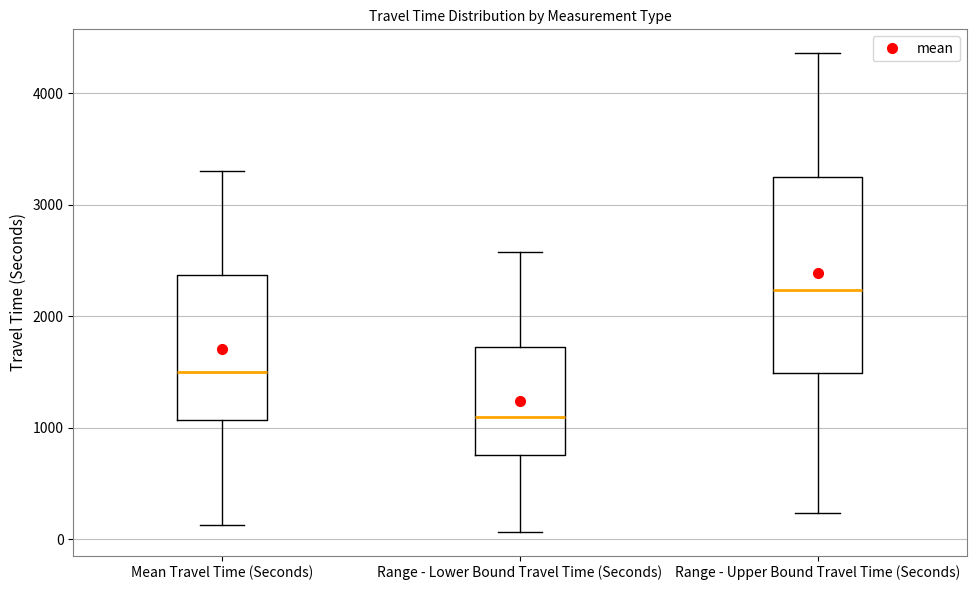

Reading left to right, transcribe this box plot: for each box, give where its median line is, the range the box spans, and where its two whiskers end, as read against the y-axis. The values are not printed on the chart, so give them approximately, as read against the axis.

Mean Travel Time (Seconds): median 1500, box 1100 to 2400, whiskers 100 to 3300
Range - Lower Bound Travel Time (Seconds): median 1100, box 800 to 1700, whiskers 100 to 2600
Range - Upper Bound Travel Time (Seconds): median 2200, box 1500 to 3200, whiskers 200 to 4400